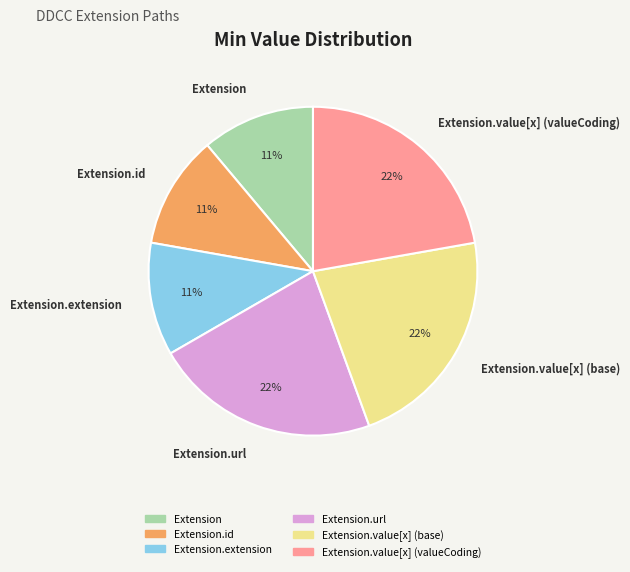

Is there a majority slice in this chart?

No